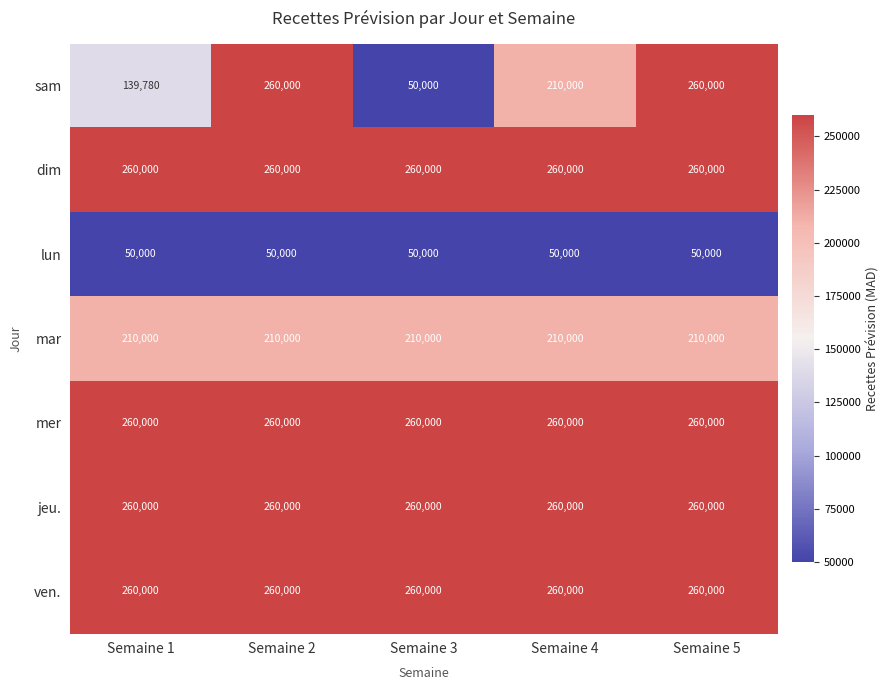

Which series has the largest range (max minus min)?

sam